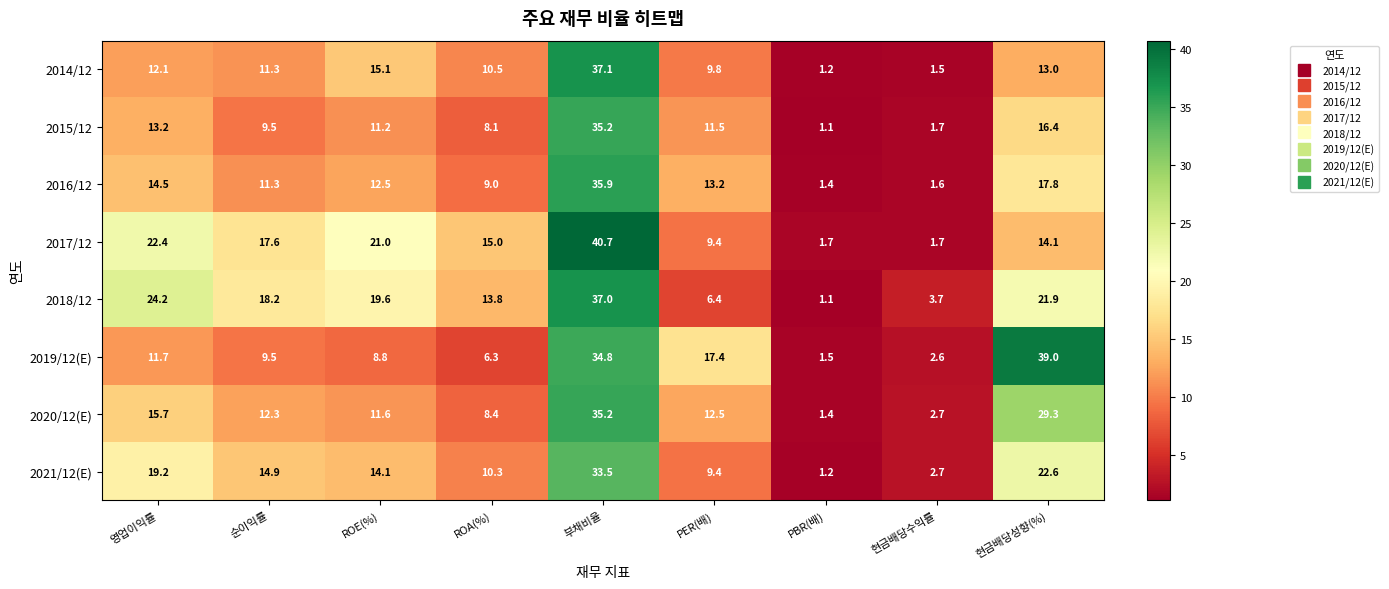

The value of 2019/12(E) at 부채비율 is 34.8. True or false?

True